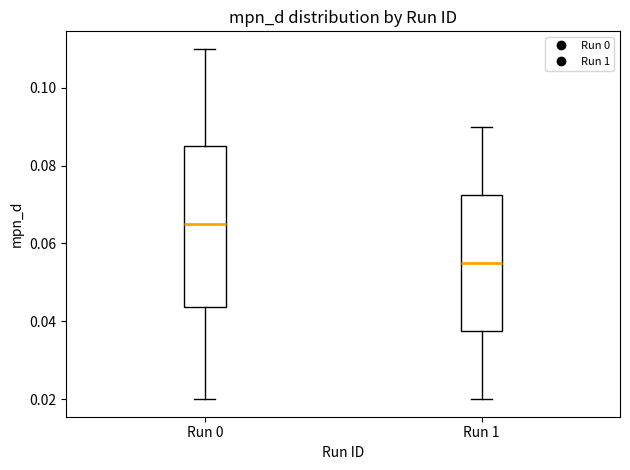

Which box's median line is the lowest?

Run 1